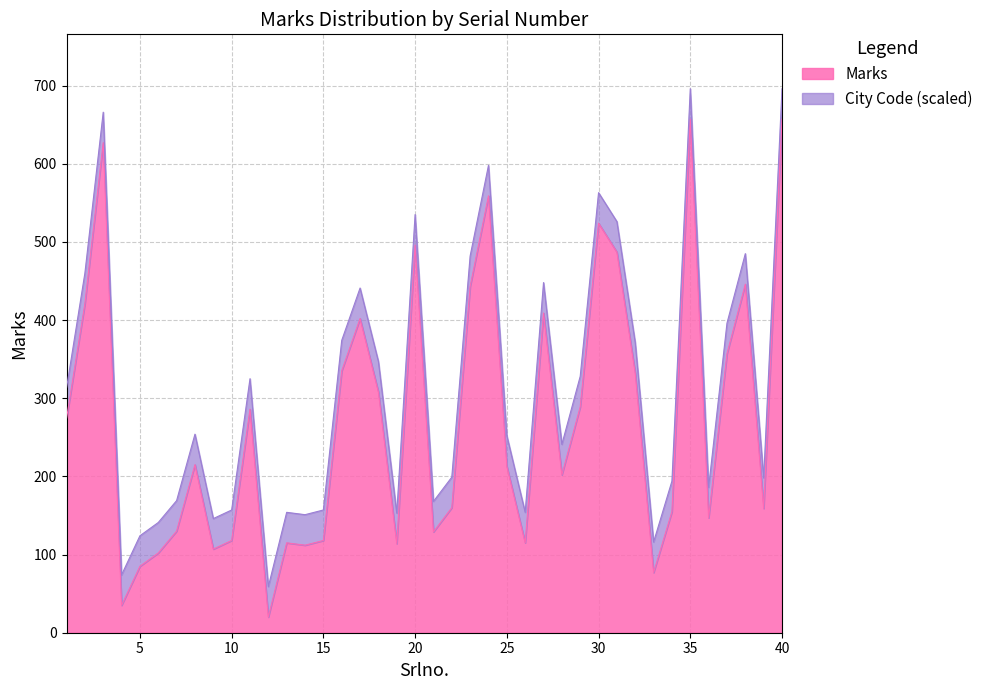

What is the difference between the second highest and second lowest values?

622